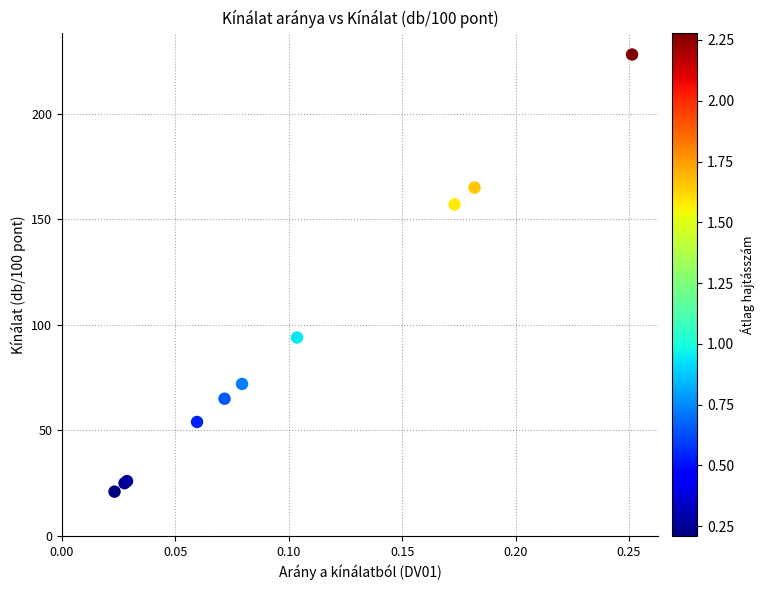

What Y value in the scatter plot is closest to 124?

94